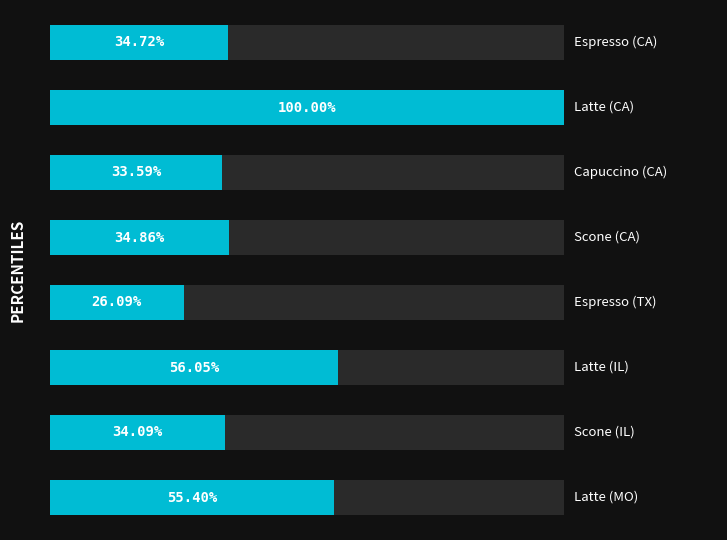

What is the value of the 5th bar from the left?

26.1